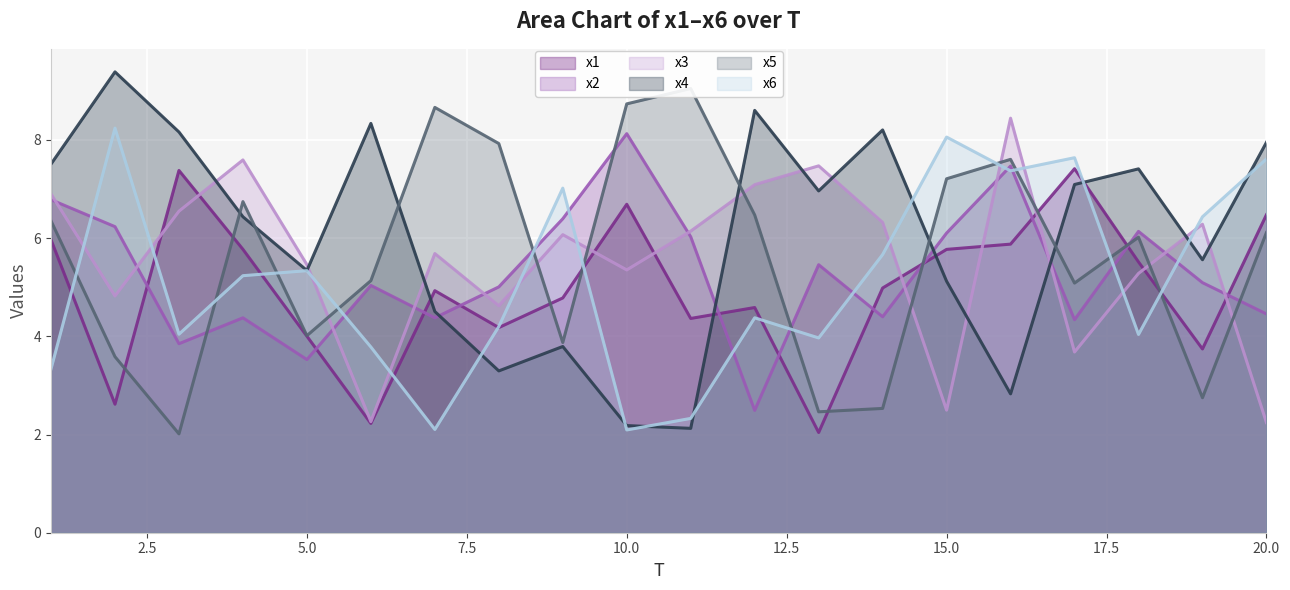

The value of x5 at 15 is 7.2. True or false?

True